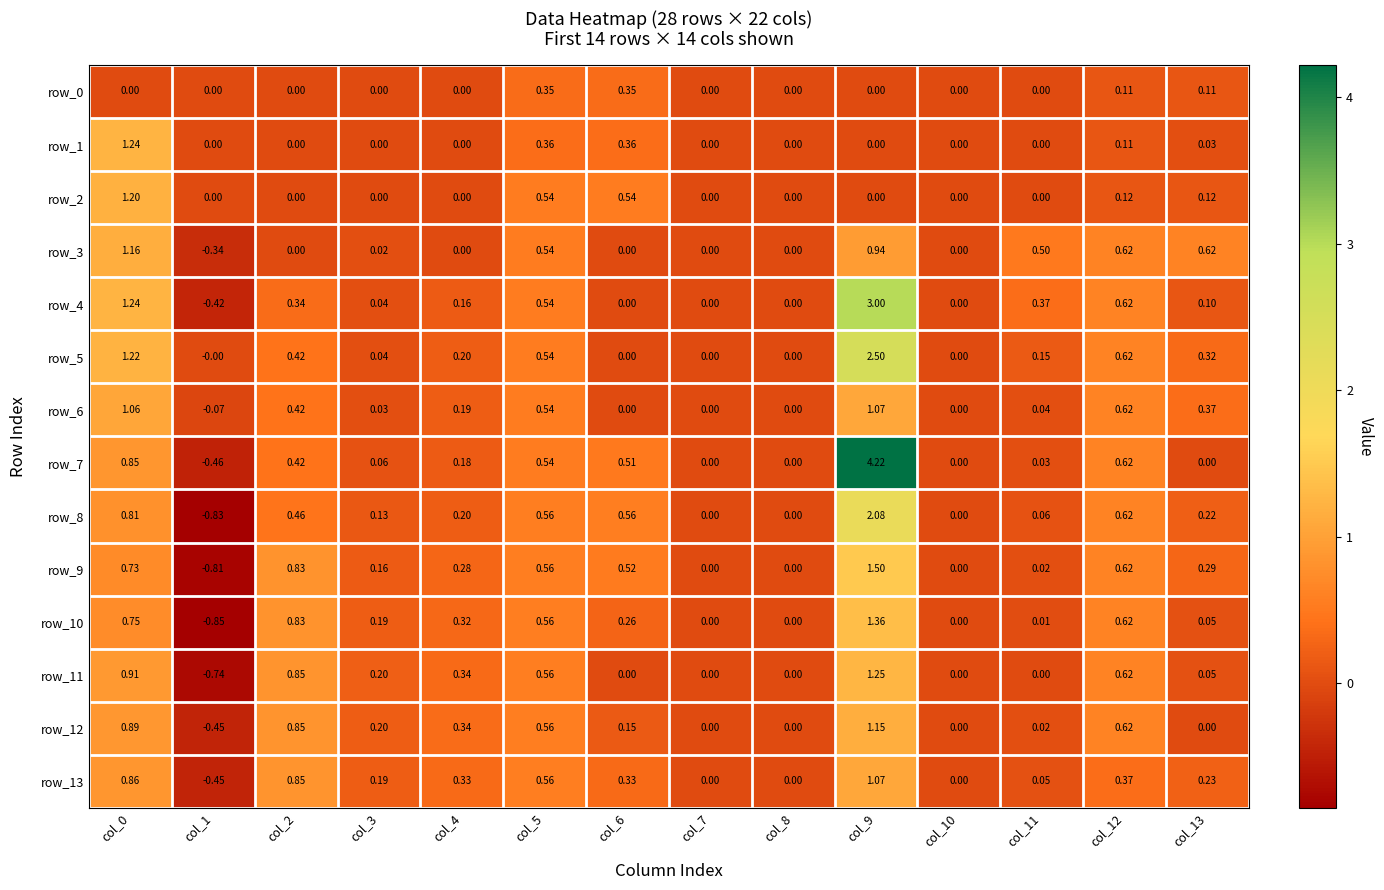

What is the maximum value shown in the chart?

4.2